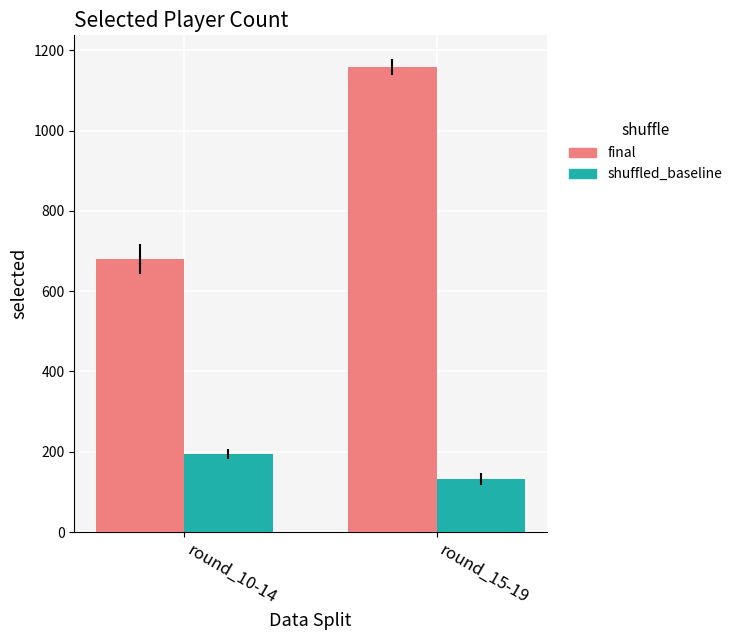

At which category is the sum across all series the highest?

round_15-19